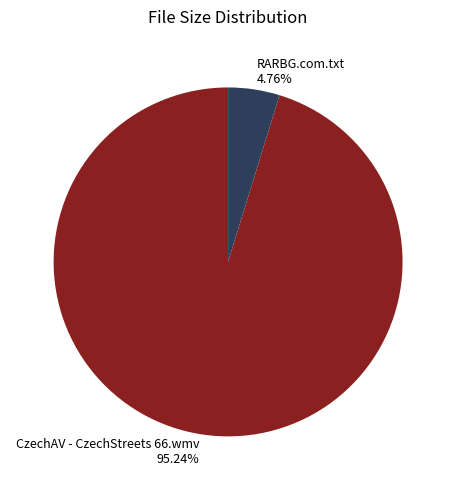

Does any single category account for the majority?

Yes